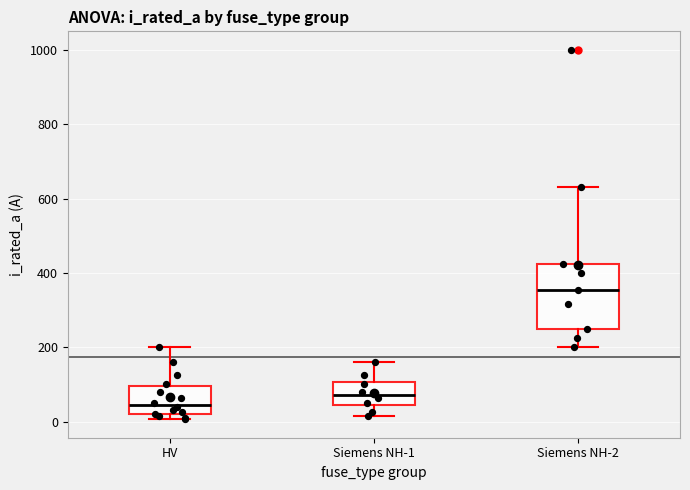

Comparing the boxes themselves (not the whiskers), which one is the tallest?

Siemens NH-2